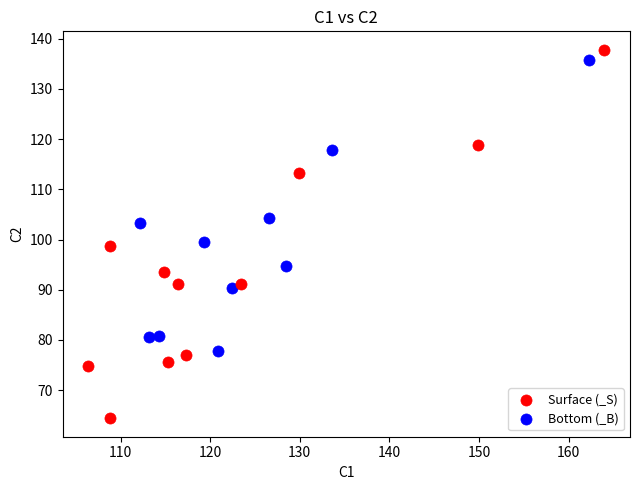

Which series contains the highest Y value?

Surface (_S)